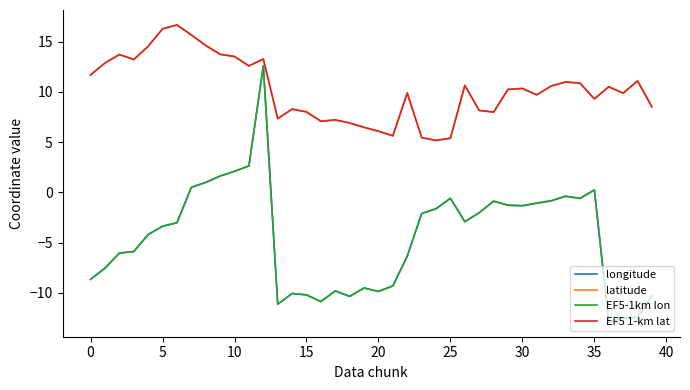

True or false: latitude and EF5-1km lon cross at least once.

False